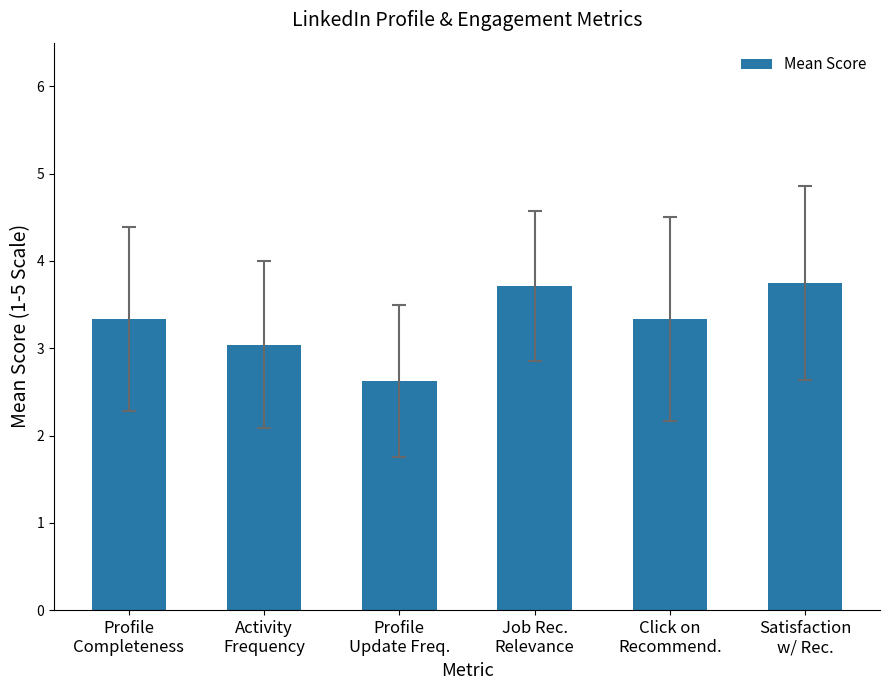

What is the label of the 6th bar from the left?

Satisfaction
w/ Rec.